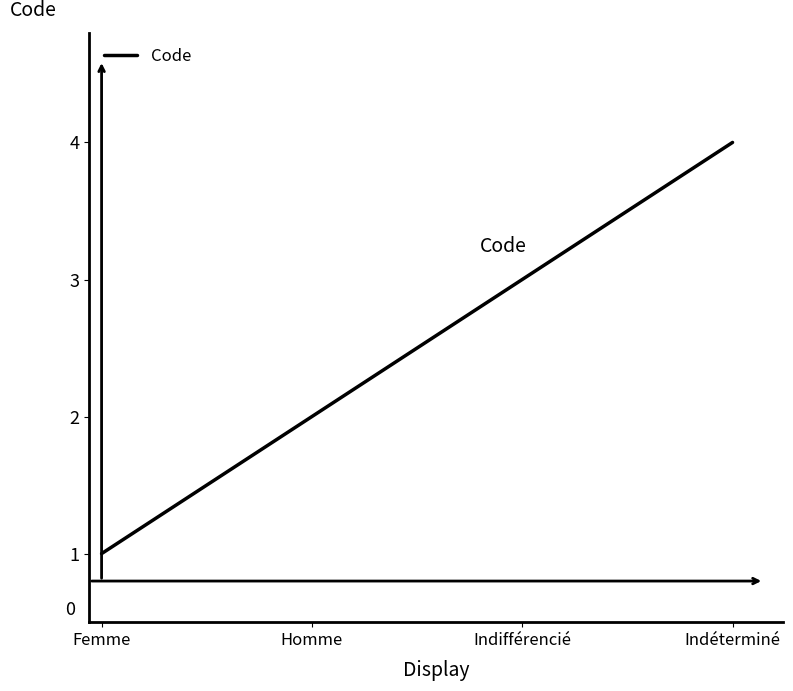

How many distinct data groups are displayed?

1